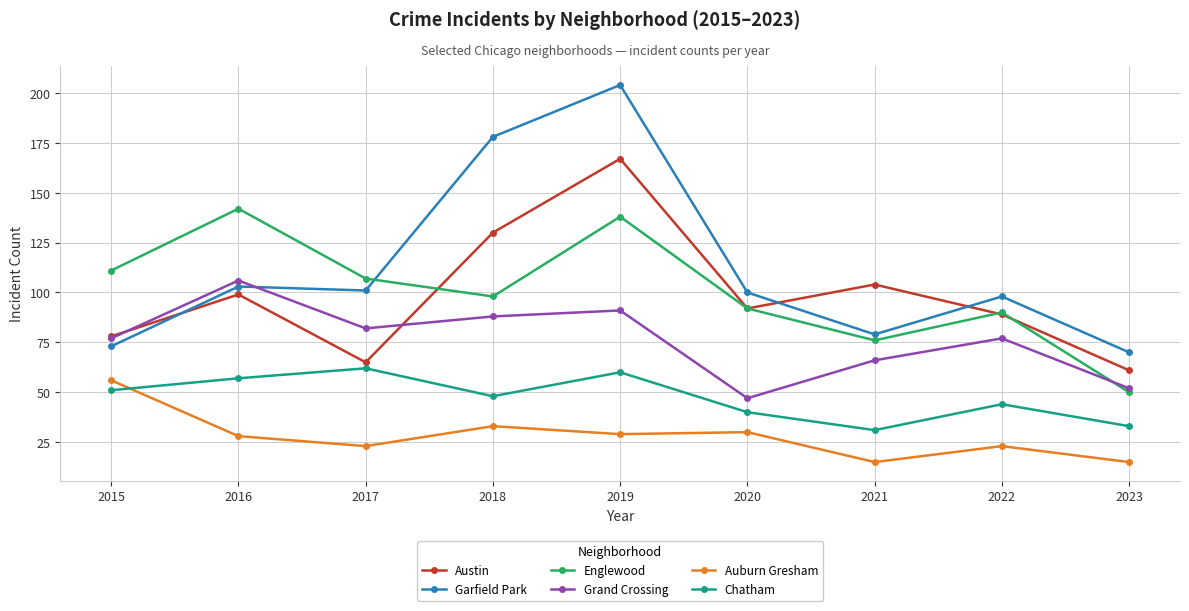

What is the value of the Grand Crossing point at the 4th from the left?

88